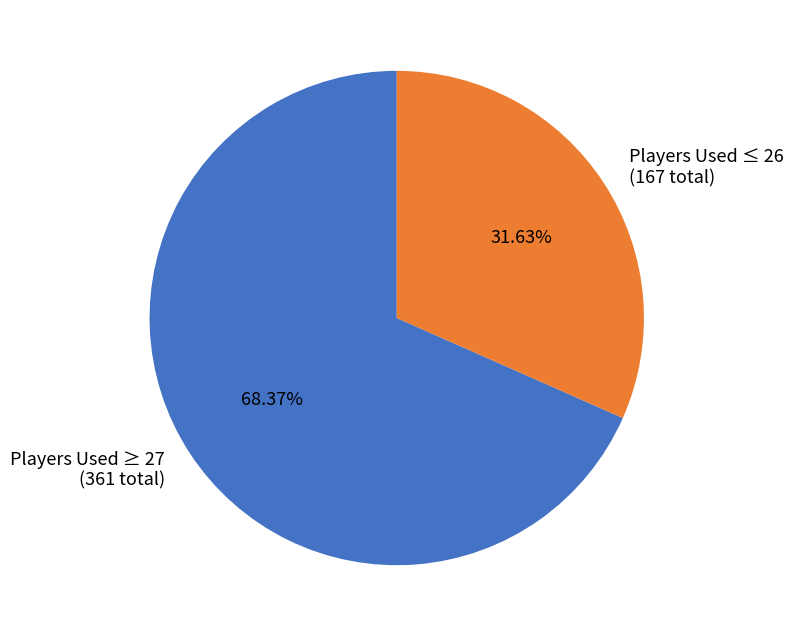

Which has a higher value, Players Used ≥ 27 (361 total) or Players Used ≤ 26 (167 total)?

Players Used ≥ 27 (361 total)